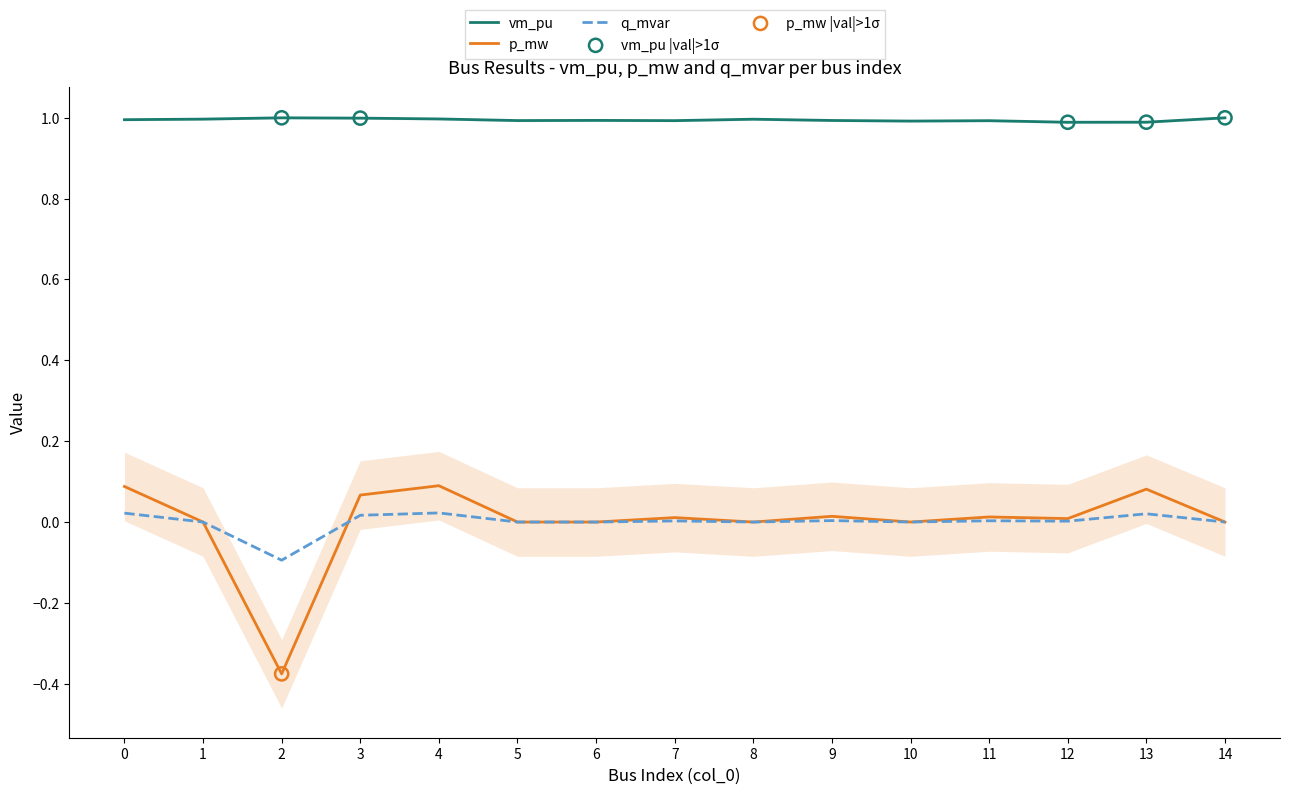

At which category is the sum across all series the highest?

4